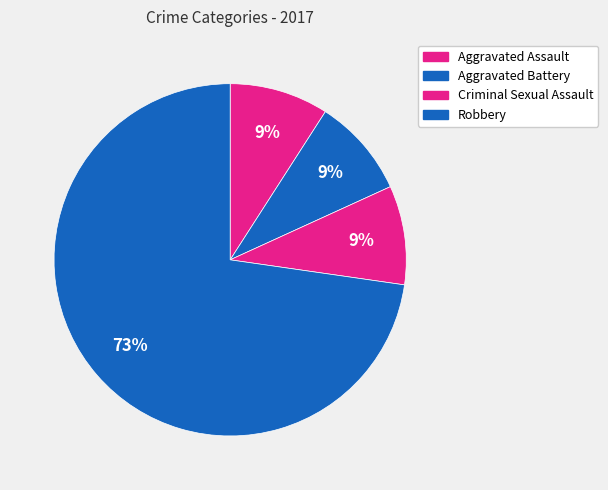

Count the number of slices in the pie.

4